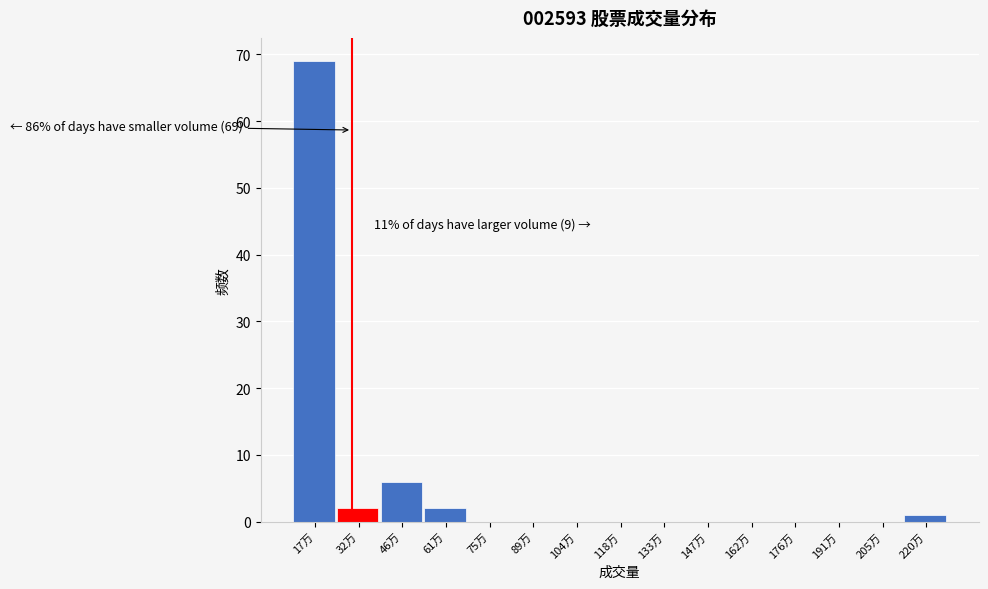

Reading left to right, what are all the values shown in this chart?

17万=69	32万=2	46万=6	61万=2	75万=0	89万=0	104万=0	118万=0	133万=0	147万=0	162万=0	176万=0	191万=0	205万=0	220万=1